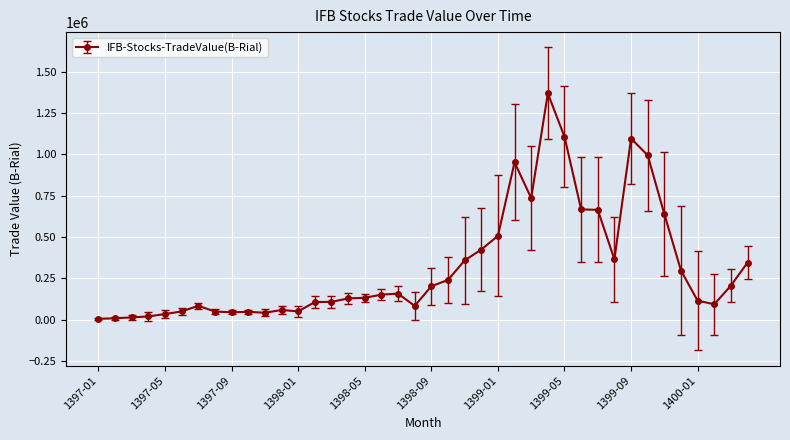

What is the greatest value displayed?

1368613.4